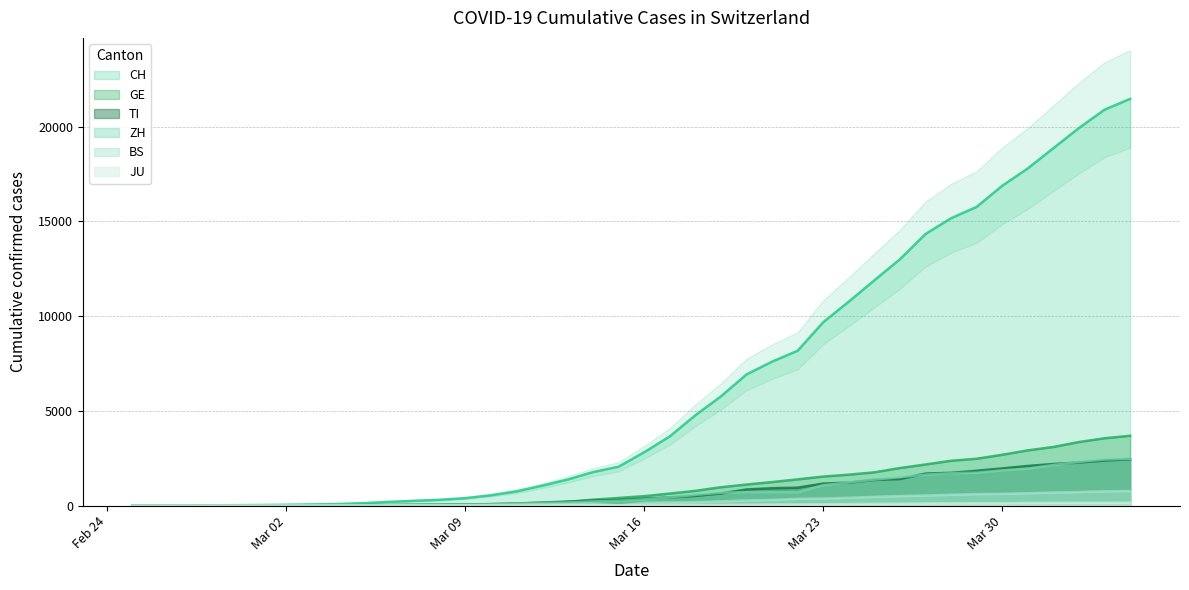

Rank the series by their maximum value, from lowest to highest.

JU, BS, TI, ZH, GE, CH